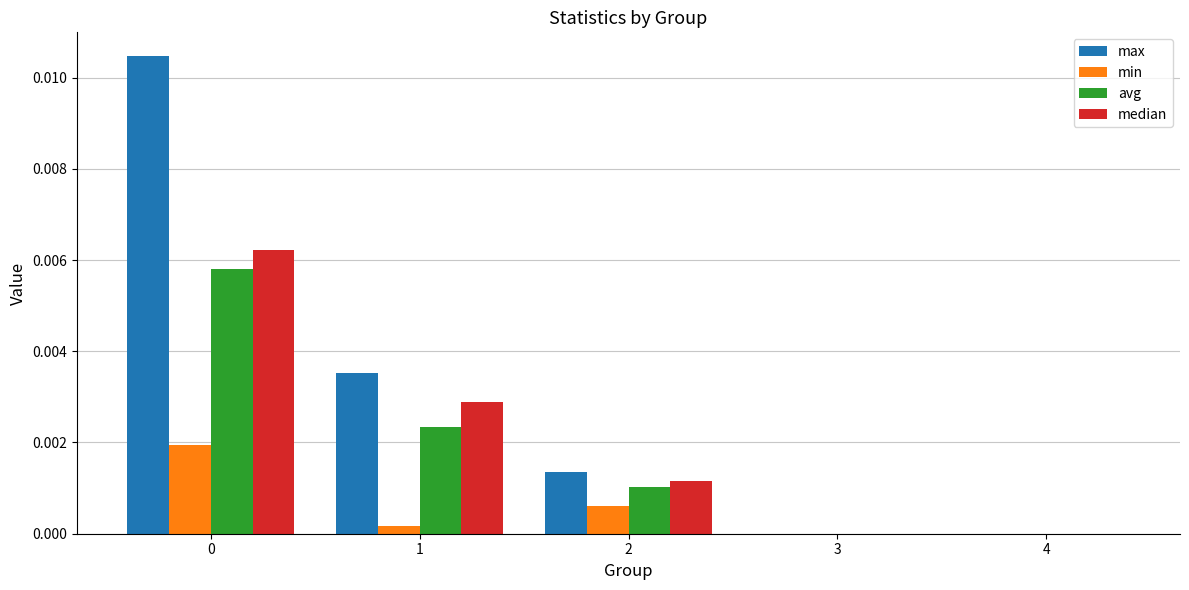

Count the number of categories in the chart.

5